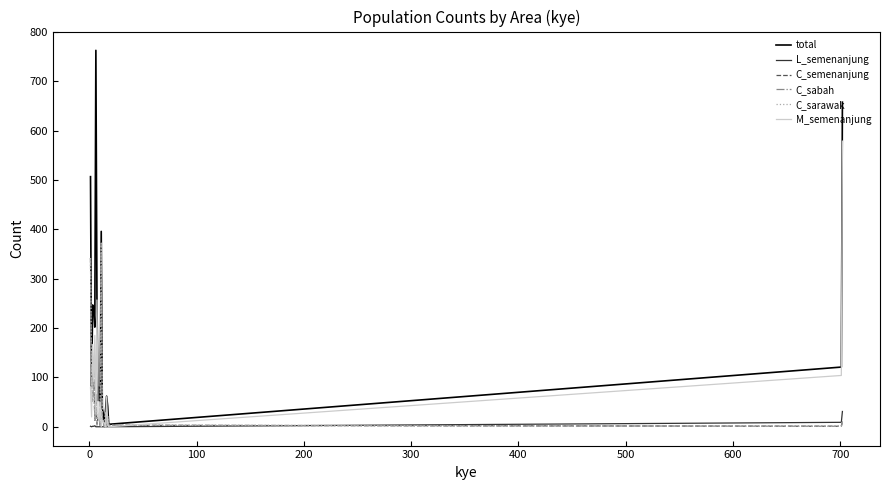

Does the chart display data point markers on the line(s)?

No